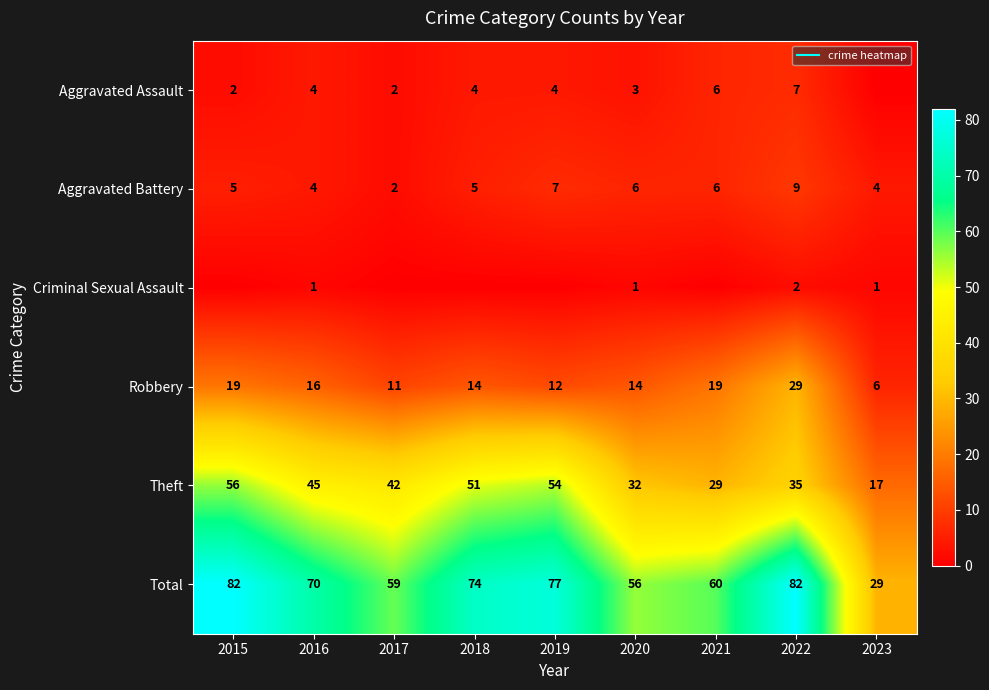

Count the number of categories in the chart.

9